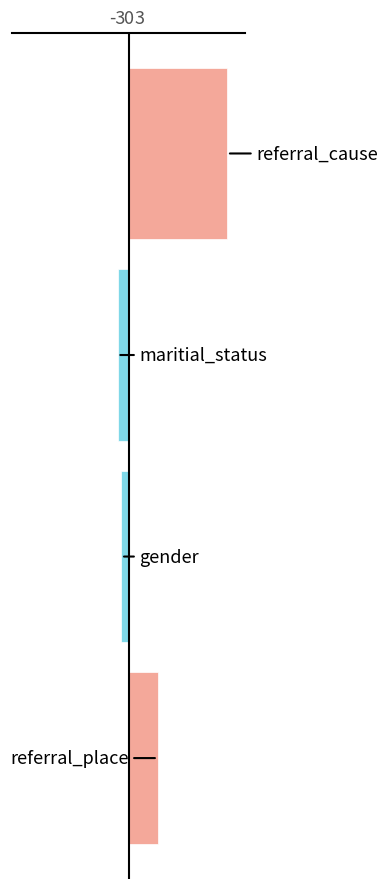

Count the number of categories in the chart.

4